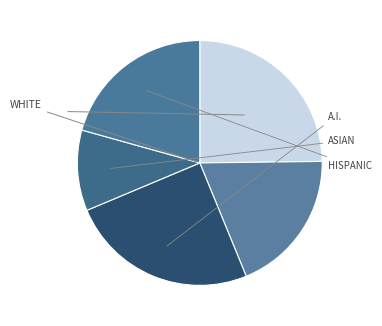

Rank the categories by value from lowest to highest.

Asian, Black, Hispanic/Latino, White, Native American